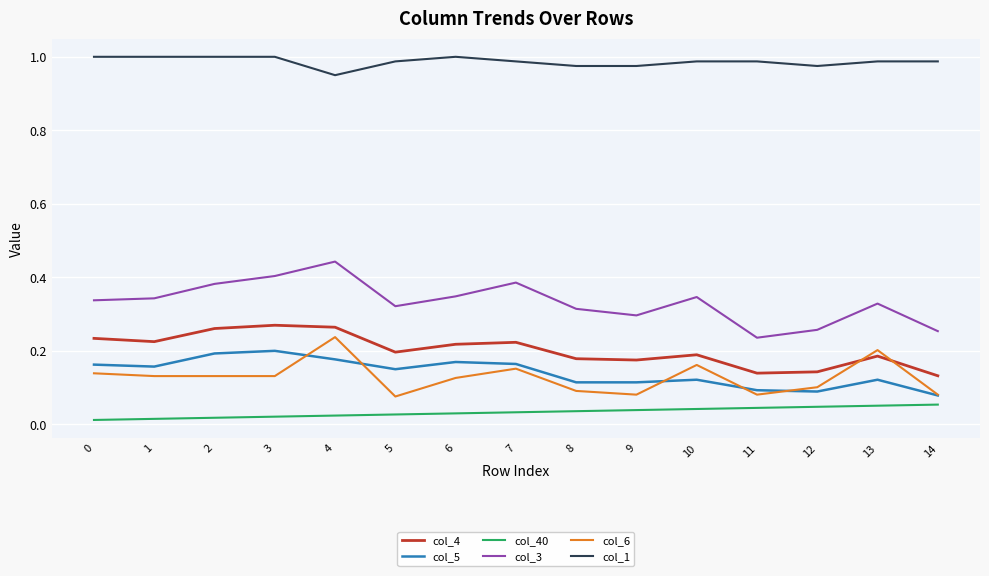

At how many categories does at least one series exceed 0?

15